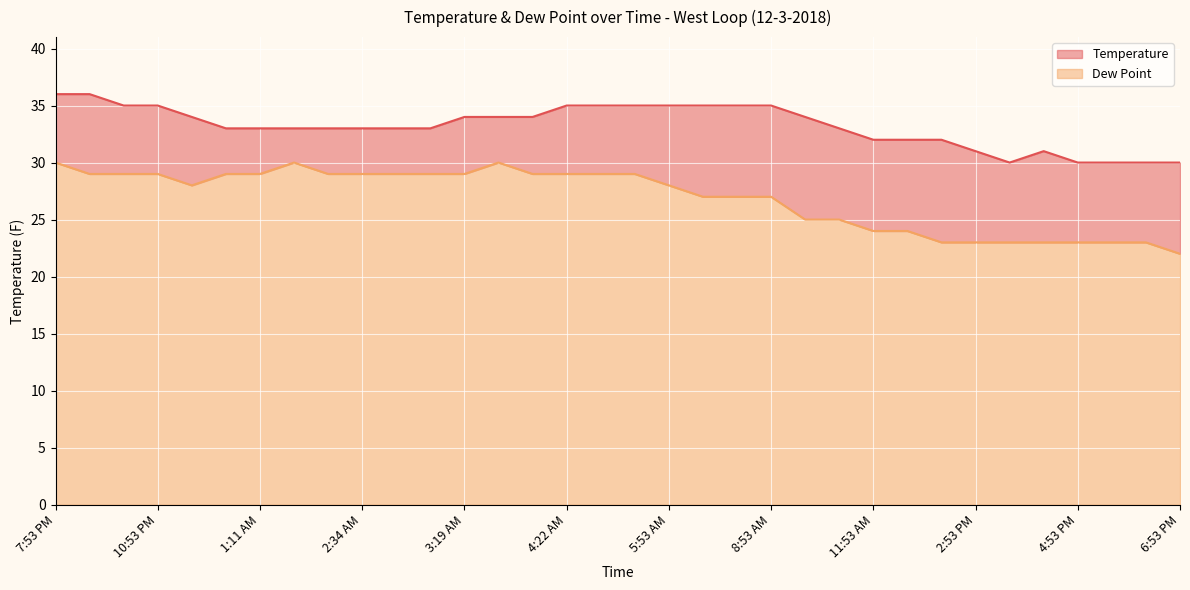

Which category has the highest value in the Temperature series?

7:53 PM